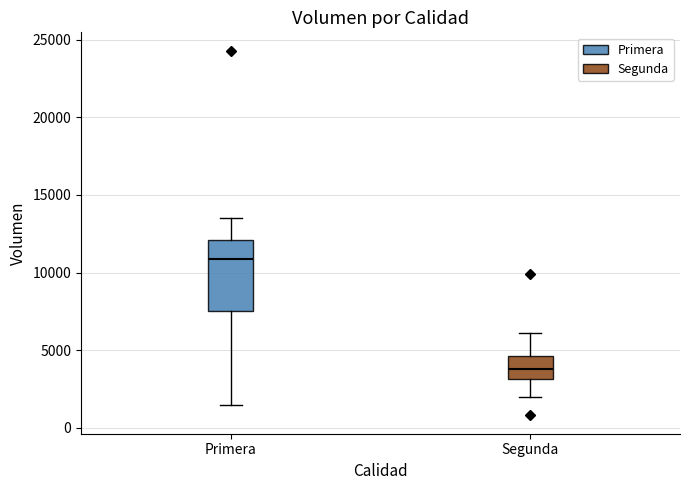

Comparing the boxes themselves (not the whiskers), which one is the tallest?

Primera